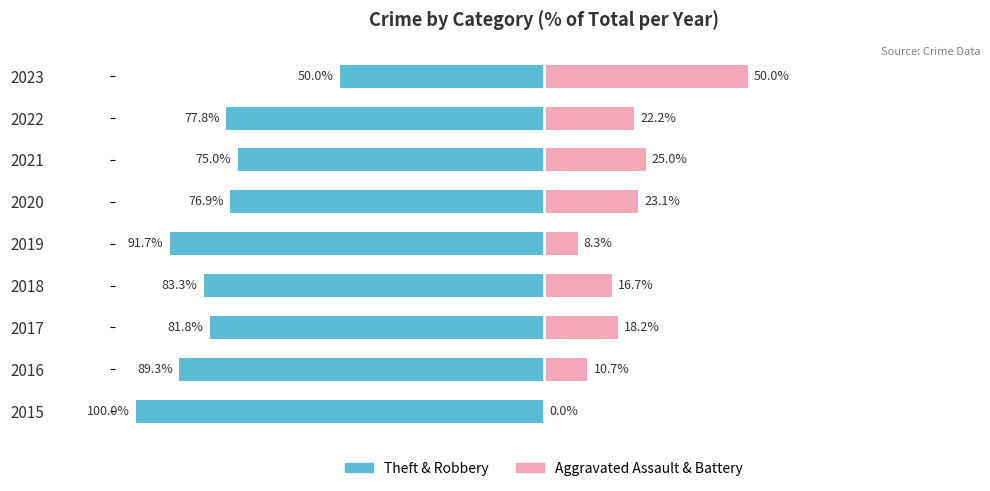

What are all the series names shown in the legend?

Theft & Robbery, Aggravated Assault & Battery